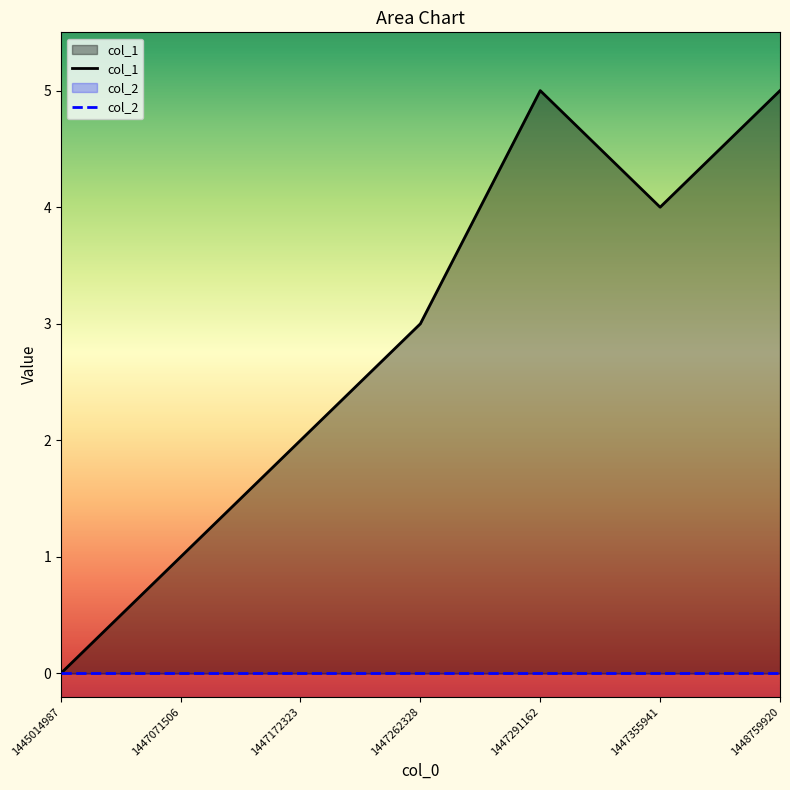

Between 1447172323 and 1447071506, which is larger?

1447172323